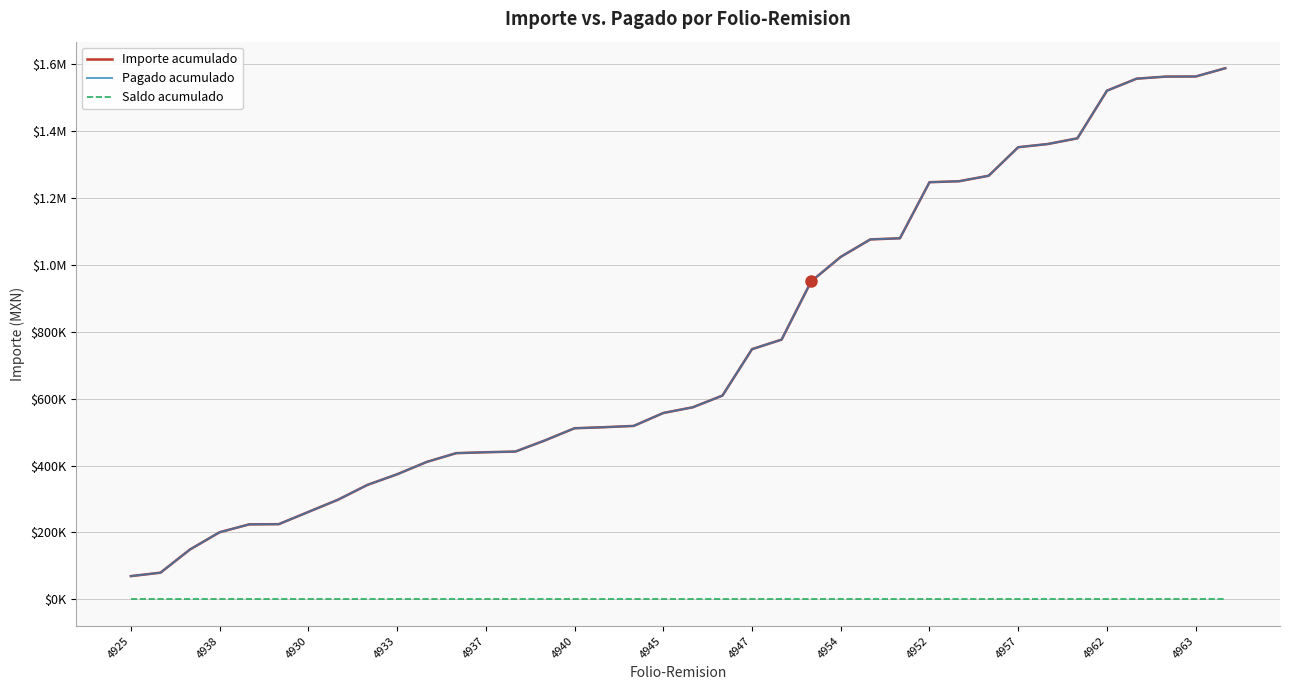

Does the chart display data point markers on the line(s)?

No